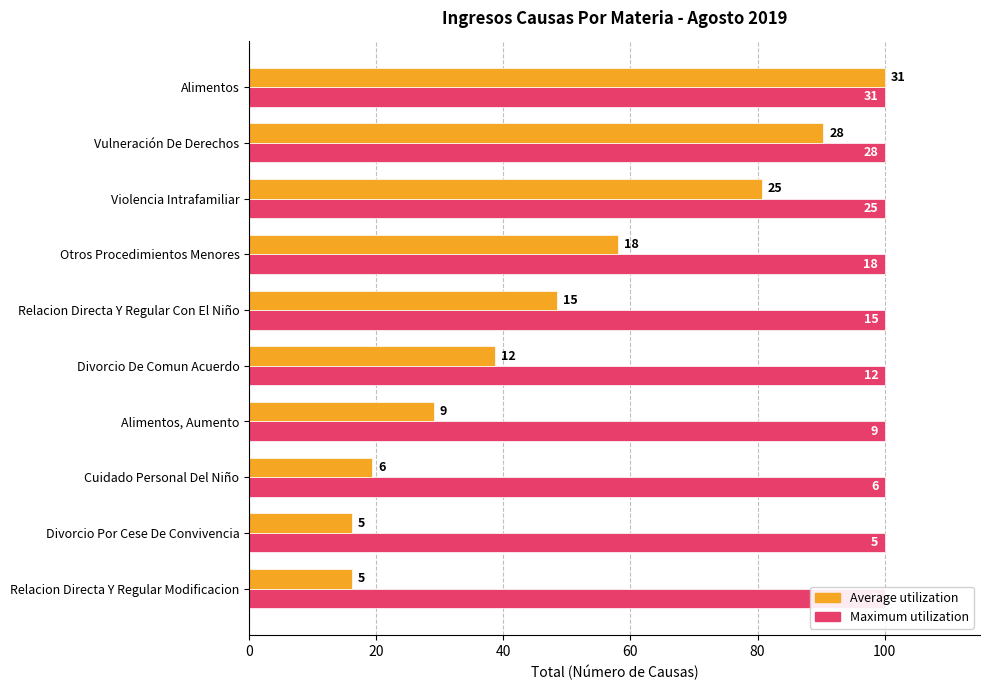

What is the value of the Average utilization bar at the 5th from the left?

48.4